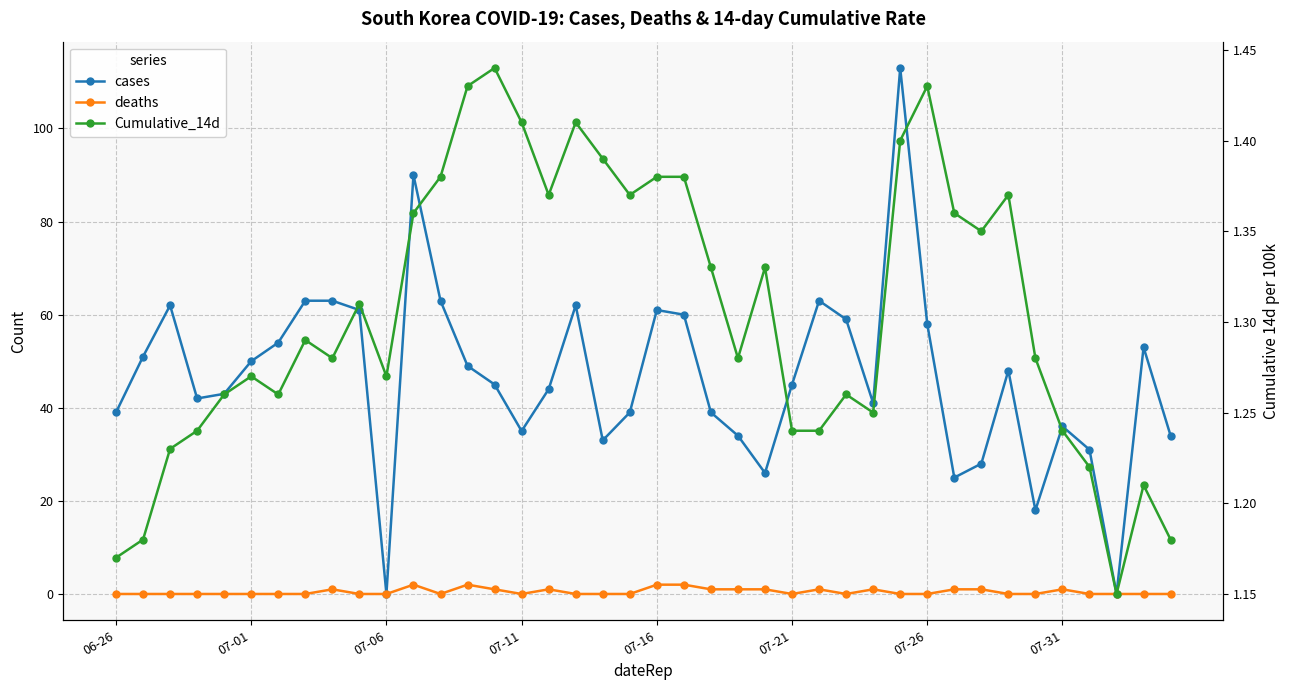

Between 12 and 25, which series saw the biggest shift?

cases